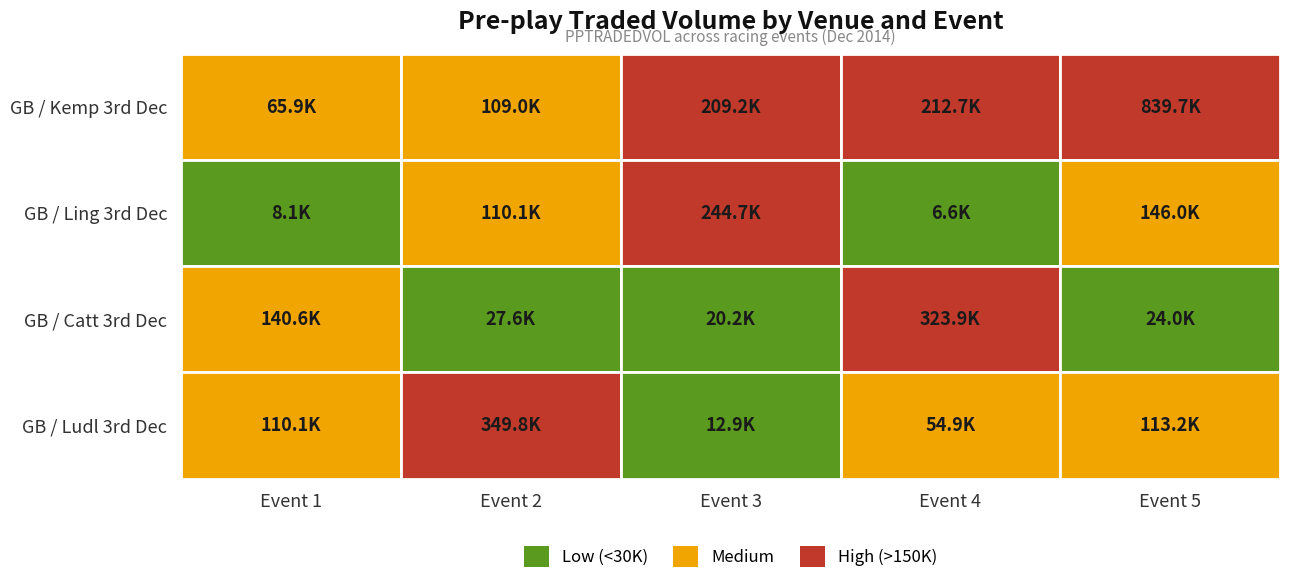

How many data points in GB / Ling 3rd Dec are less than 110109?

2